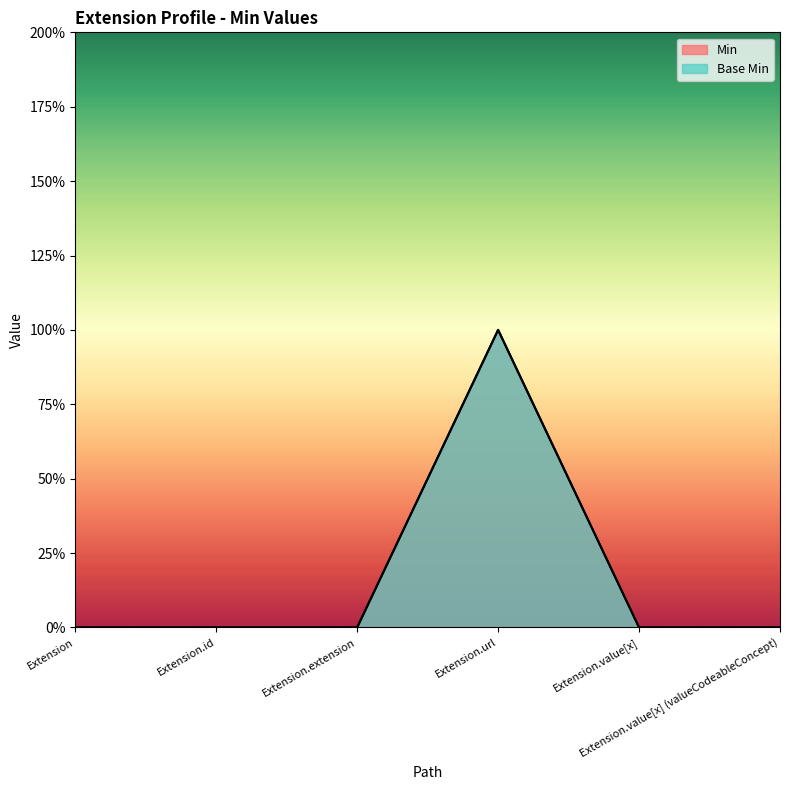

How many data points in Min are above 0?

1